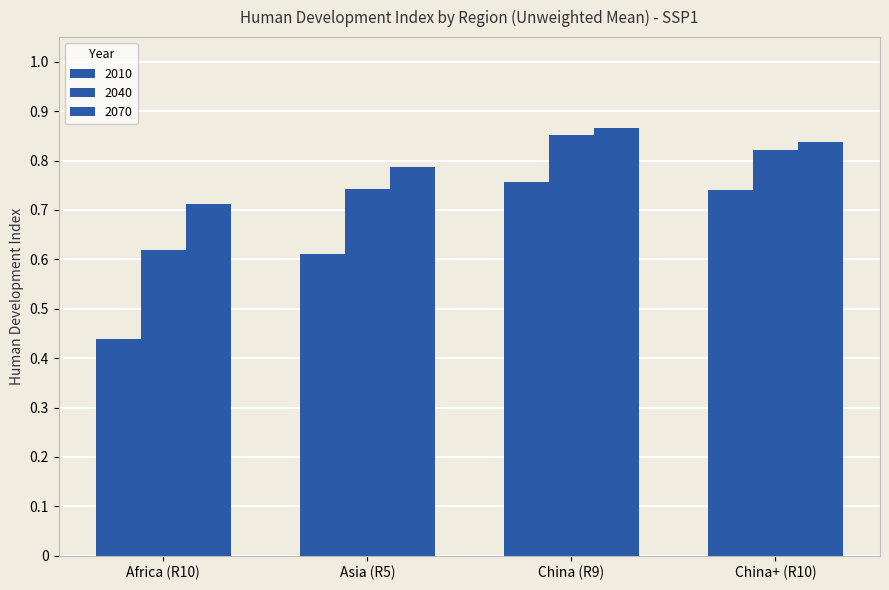

What is the spread (max minus min) of values at China+ (R10)?

0.1